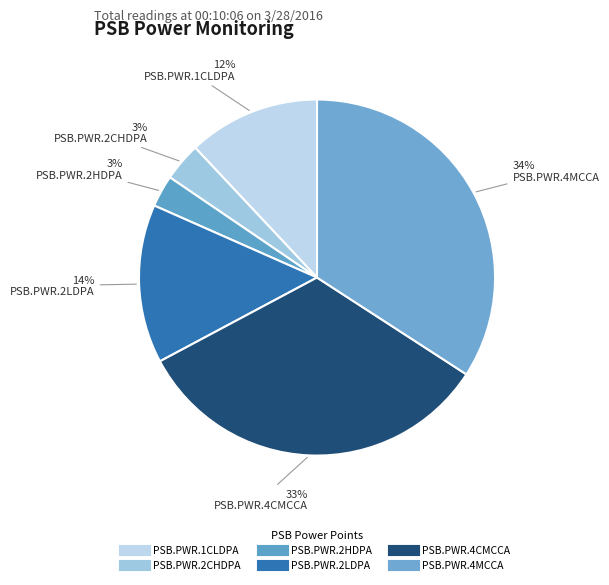

Is it true that PSB.PWR.2HDPA is 3% of the pie?

True